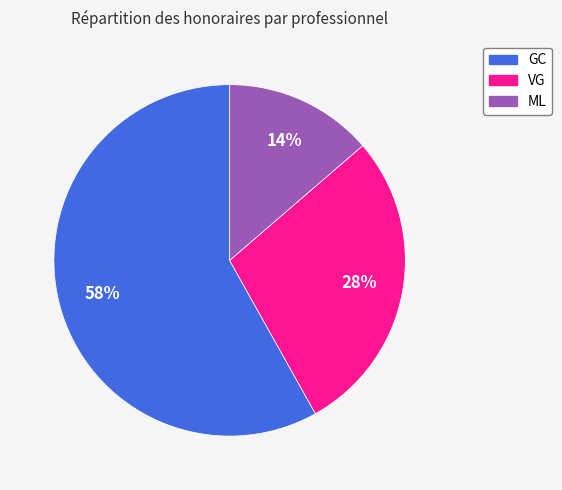

Is the sum of GC and VG greater than half?

Yes